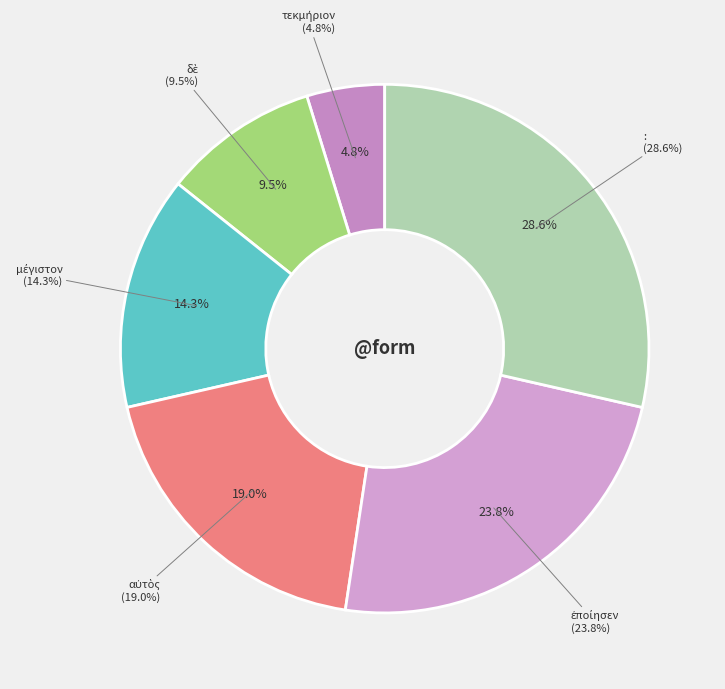

What is the total percentage of τεκμήριον and δὲ?

14.3%